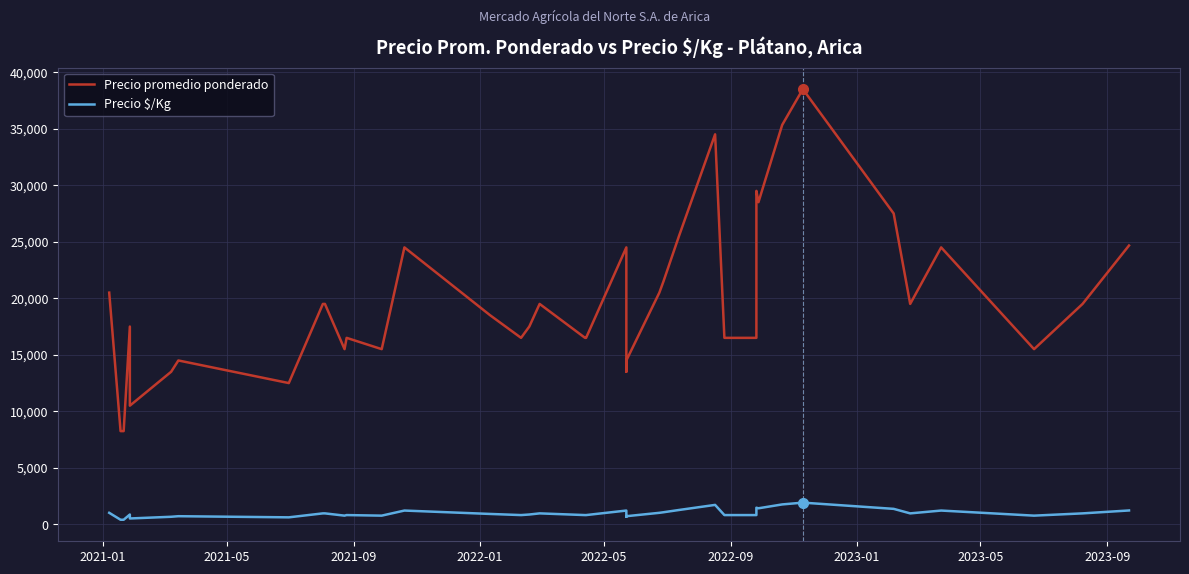

How many lines are shown in the chart?

2